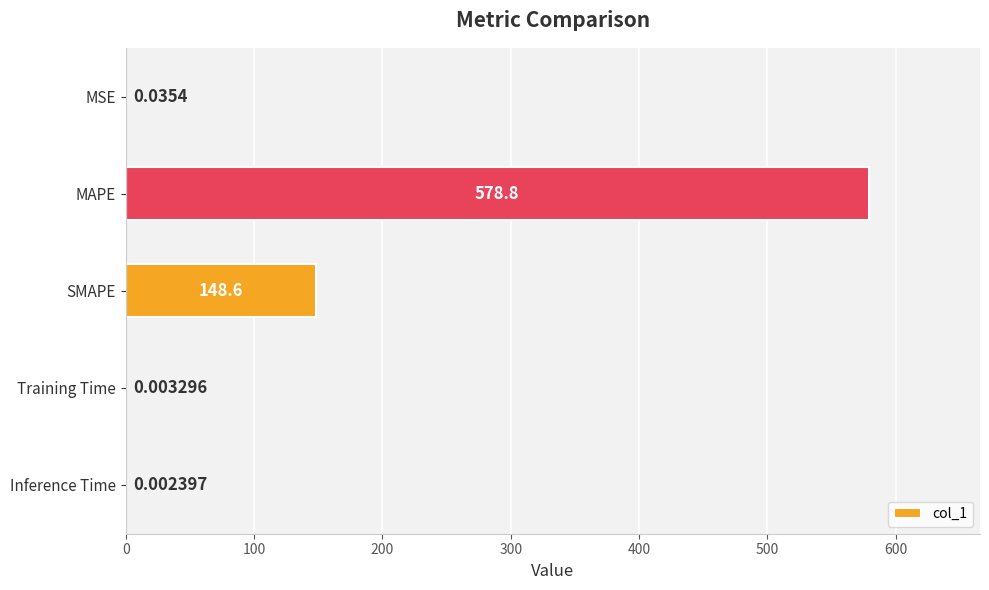

Are the bars horizontal?

Yes